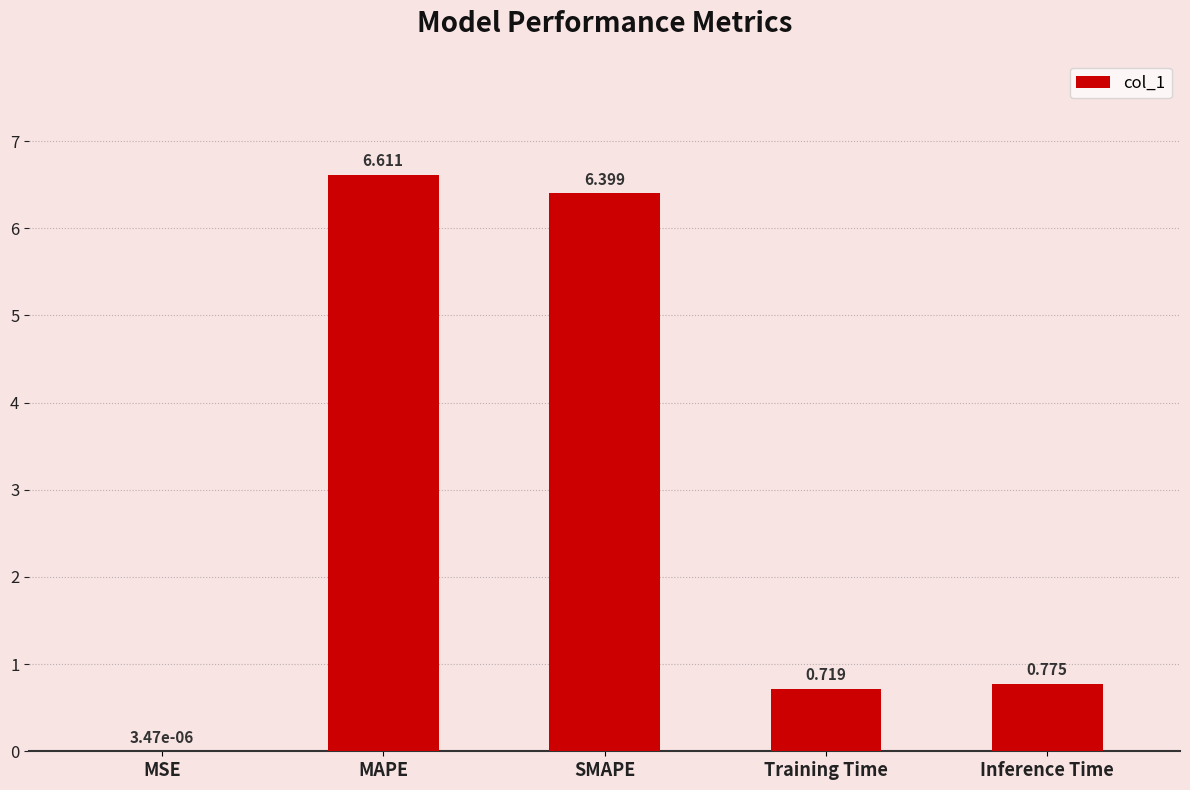

What is the sum of the values at Inference Time and MAPE?

7.4